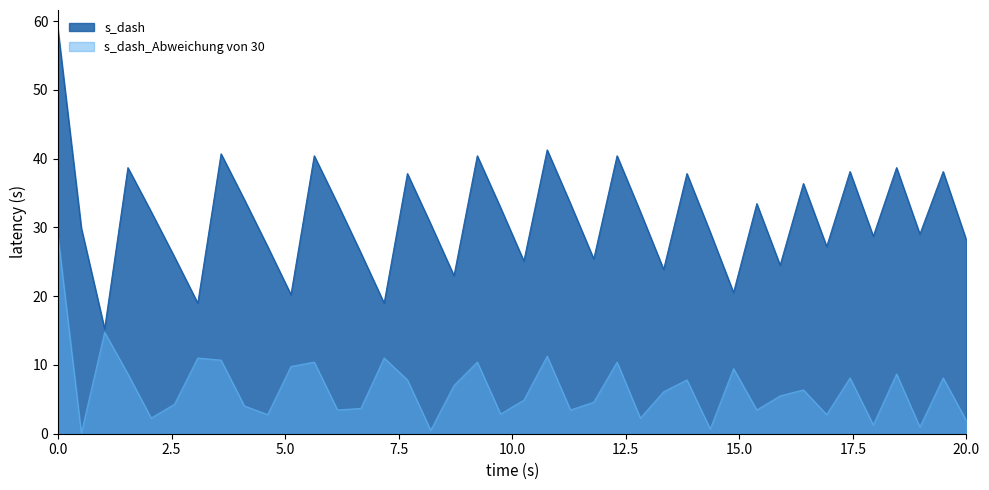

What is the difference between the highest and lowest values at 0.0?

30.0